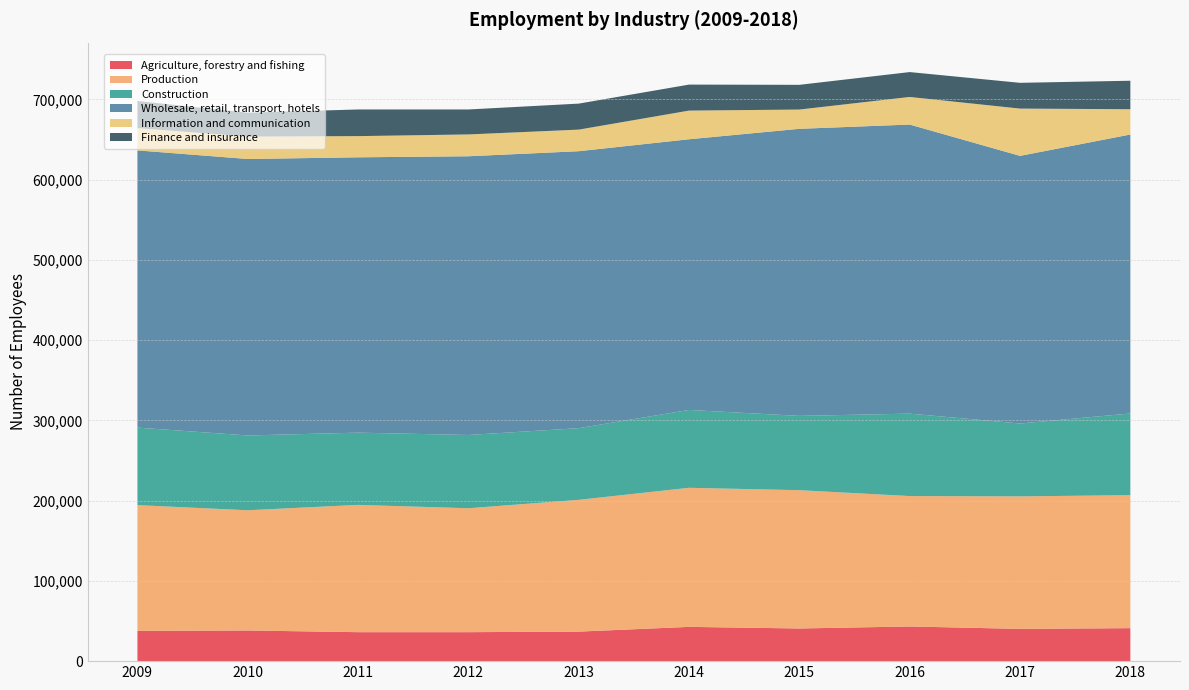

Reading right to left, what are all the values shown in this chart?

Agriculture, forestry and fishing: 41100	40200	43200	40700	42700	36800	36100	36100	38200	37700
Production: 165700	165100	162500	172300	173300	164200	154400	158600	149800	156700
Construction: 101800	90800	102700	92600	97000	89300	91300	90000	93200	96600
Wholesale, retail, transport, hotels: 347600	333500	360200	357700	337300	345100	347300	343100	344500	345400
Information and communication: 31500	58900	34400	24000	35700	26900	27200	26400	27900	27800
Finance and insurance: 35500	32100	31000	30800	32400	32400	31100	33200	29800	33800